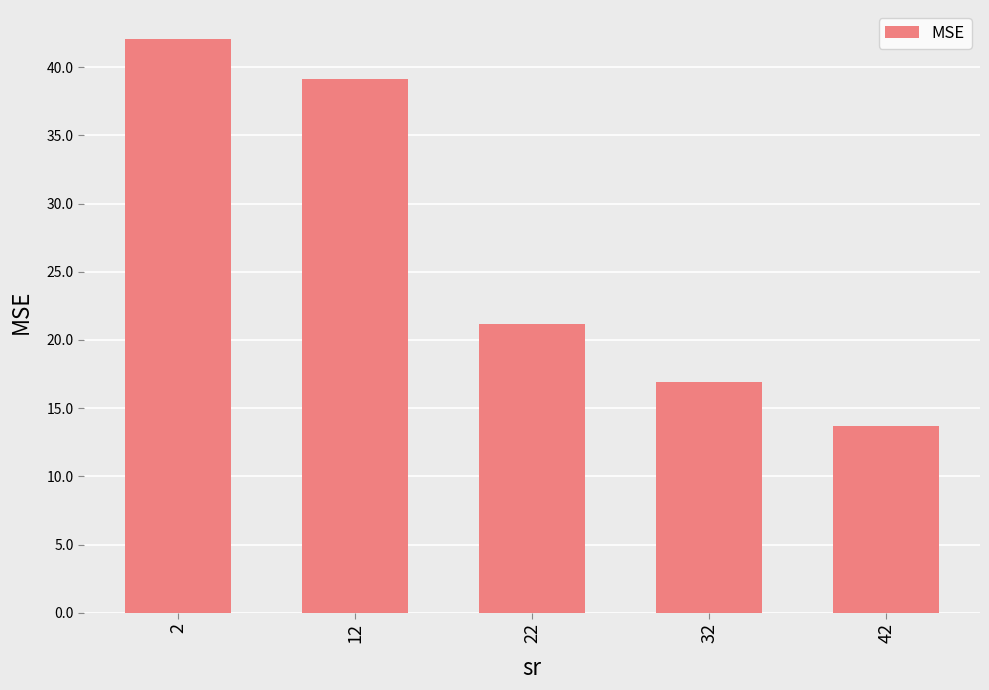

Is it true that the value at 32 is 24.5?

False